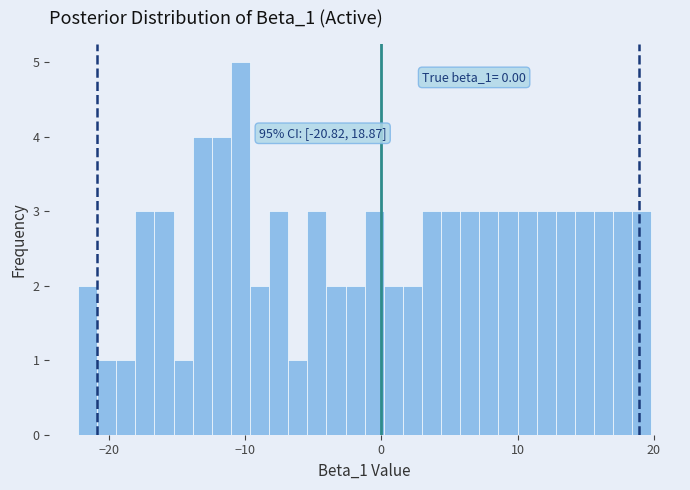

Read against the x-axis, roughly where is the centre of the tallest bar?

-10